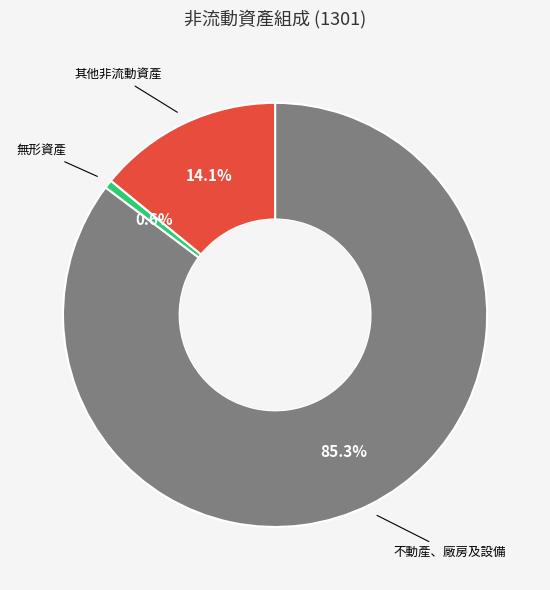

Does any single category account for the majority?

Yes